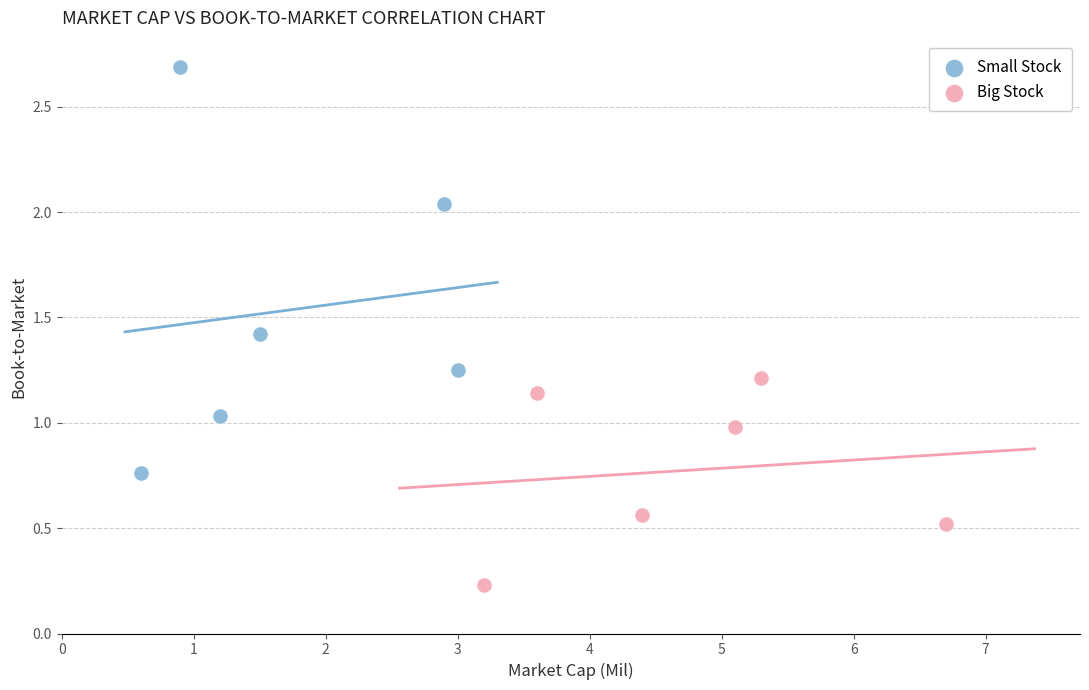

Which series has the largest Y range (max minus min)?

Small Stock